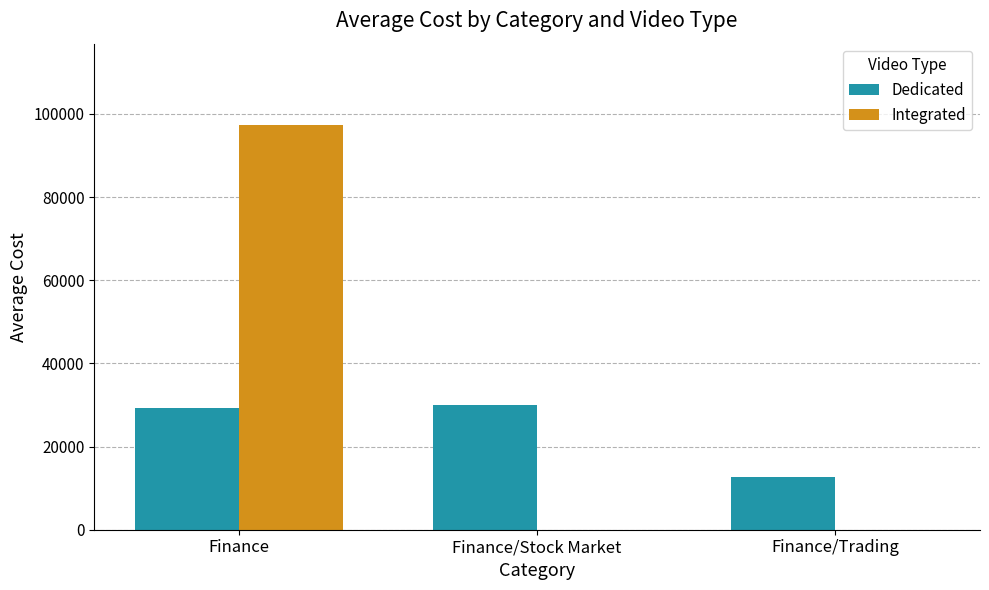

What value does the Dedicated series have at Finance, to the nearest 100?

29300